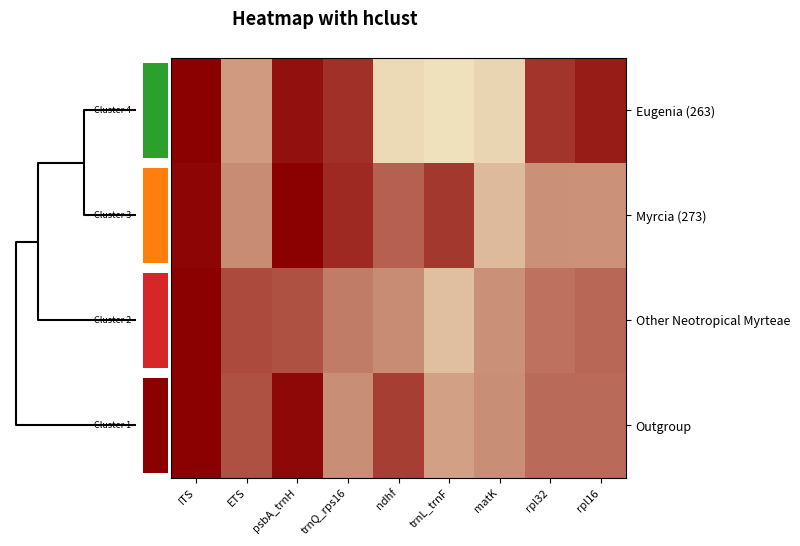

What is the difference between the maximum and minimum values in the Eugenia (263) series?

0.9